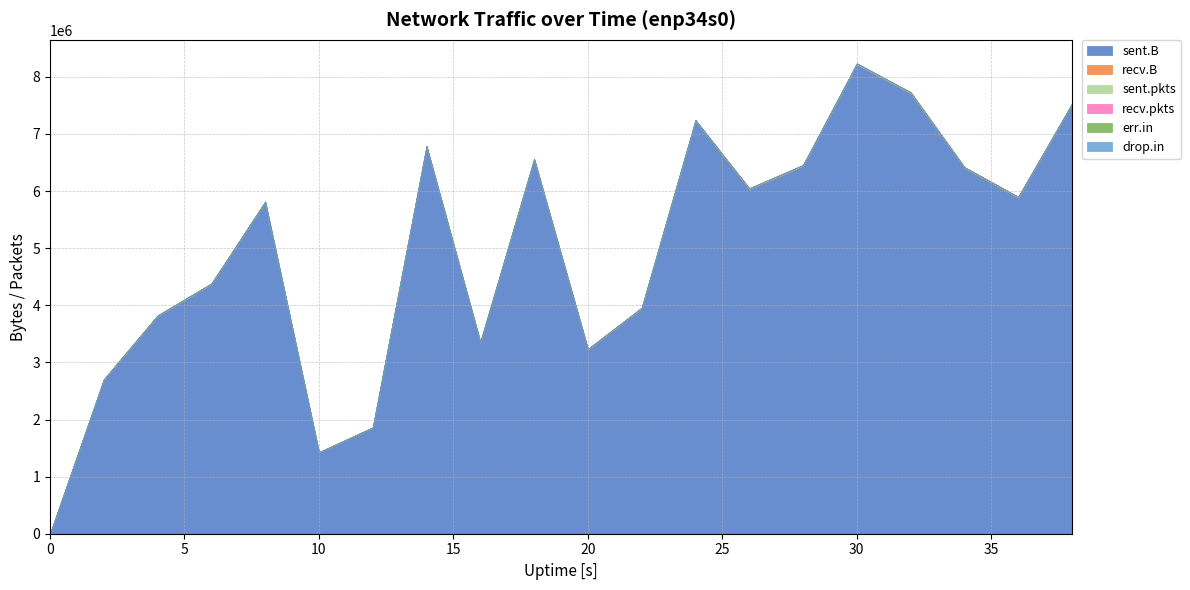

What is the value of the sent.pkts point at the 11th from the left?

9632